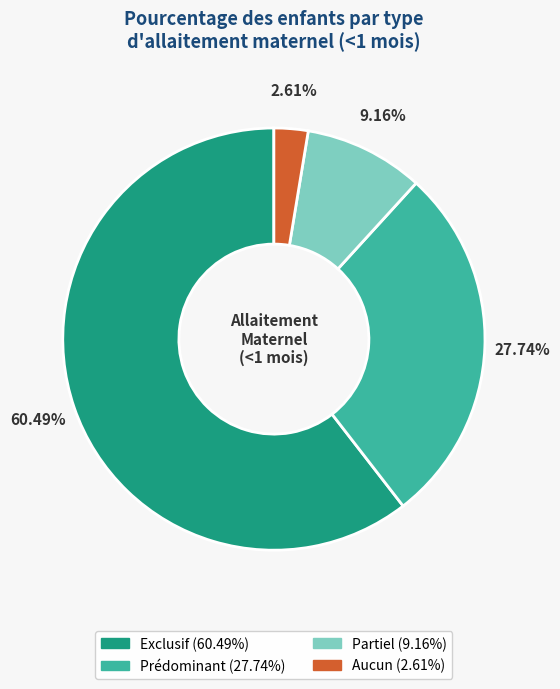

Combined, what portion of the pie is Aucun and Partiel?

11.8%